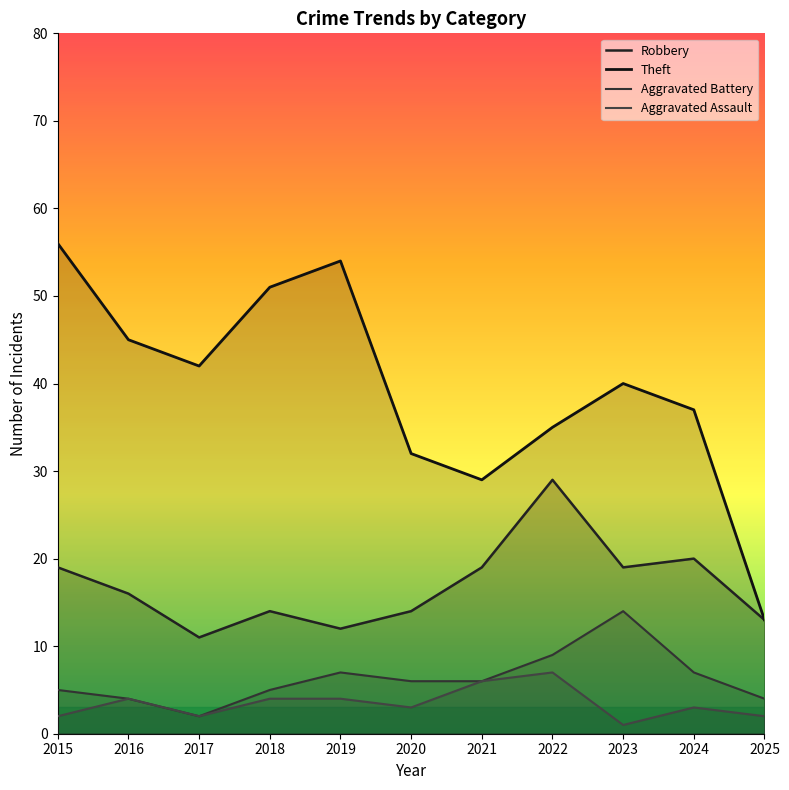

What are all the series names shown in the legend?

Robbery, Theft, Aggravated Battery, Aggravated Assault